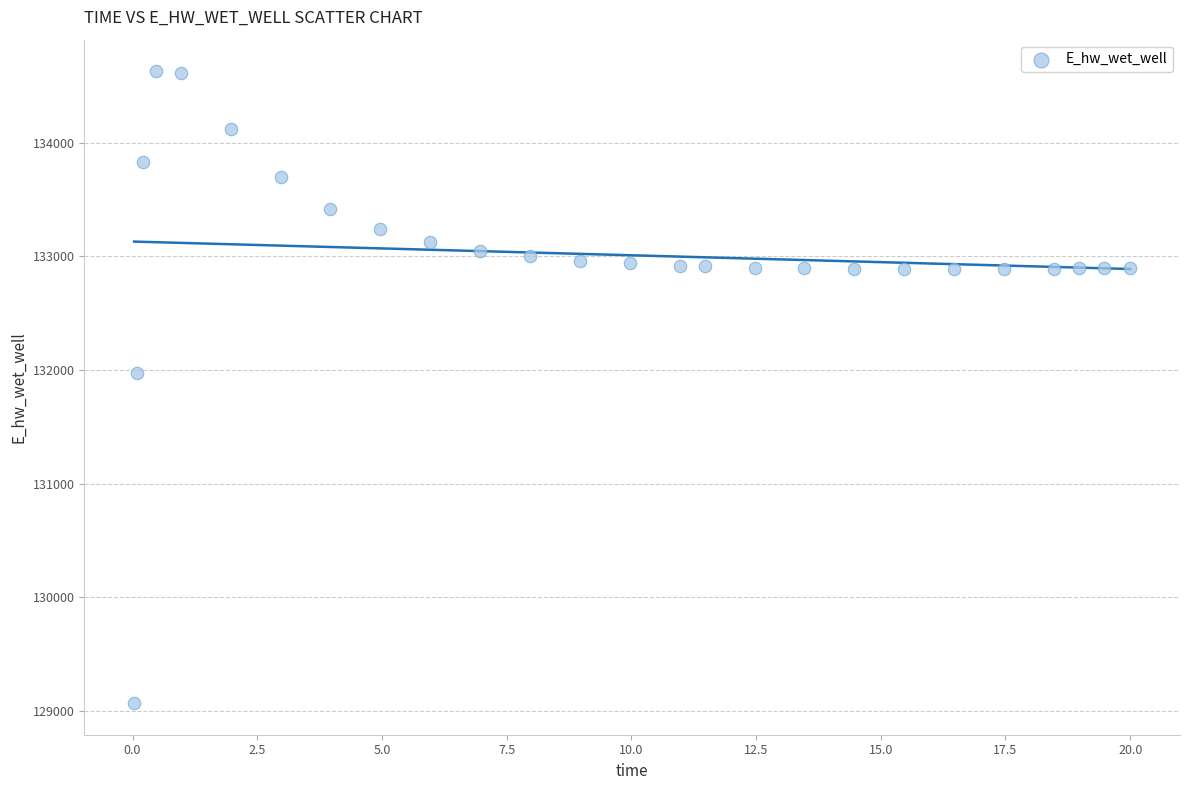

What Y value in the scatter plot is closest to 131849?

131970.1